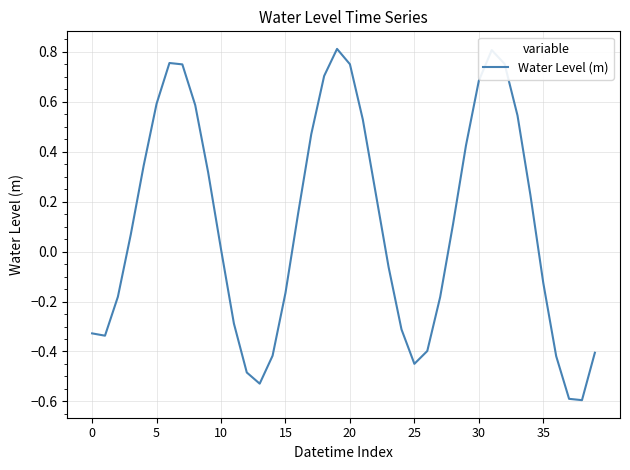

What is the minimum value shown in the chart?

-0.6